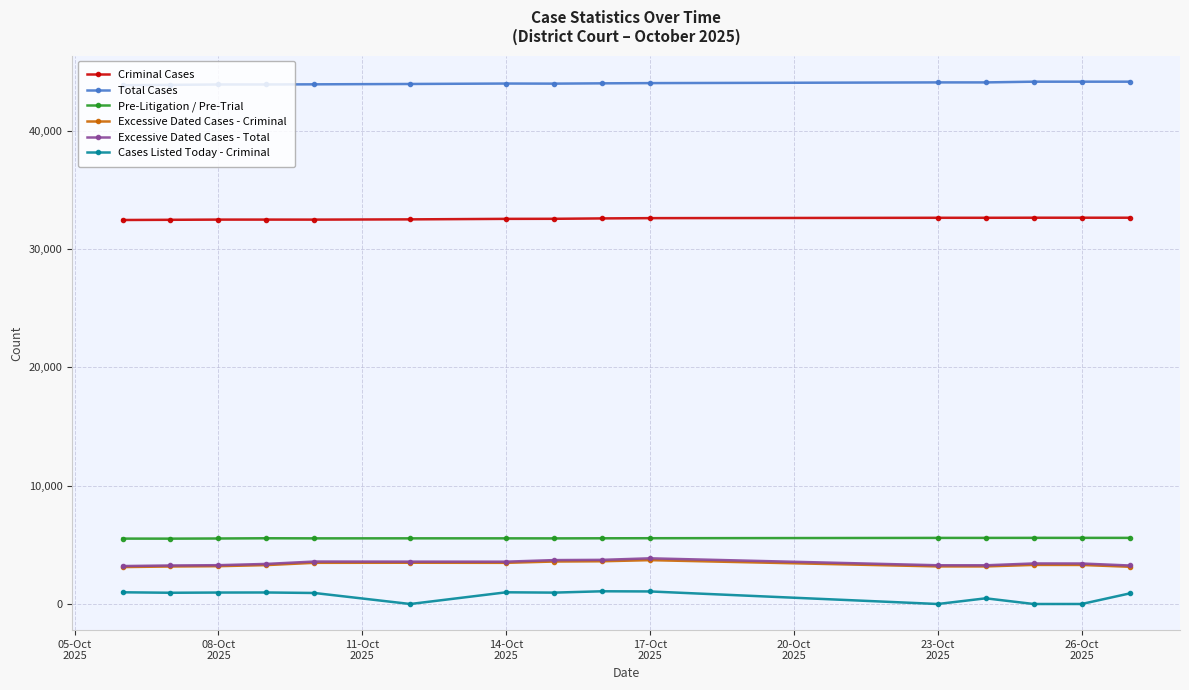

What is the maximum value shown in the chart?

44160